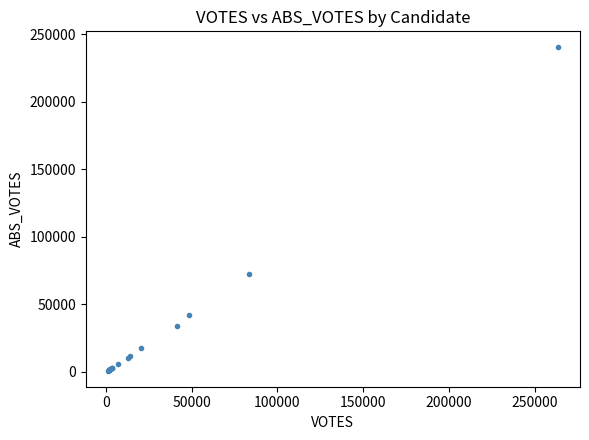

What Y value in the scatter plot is closest to 120516?

72206